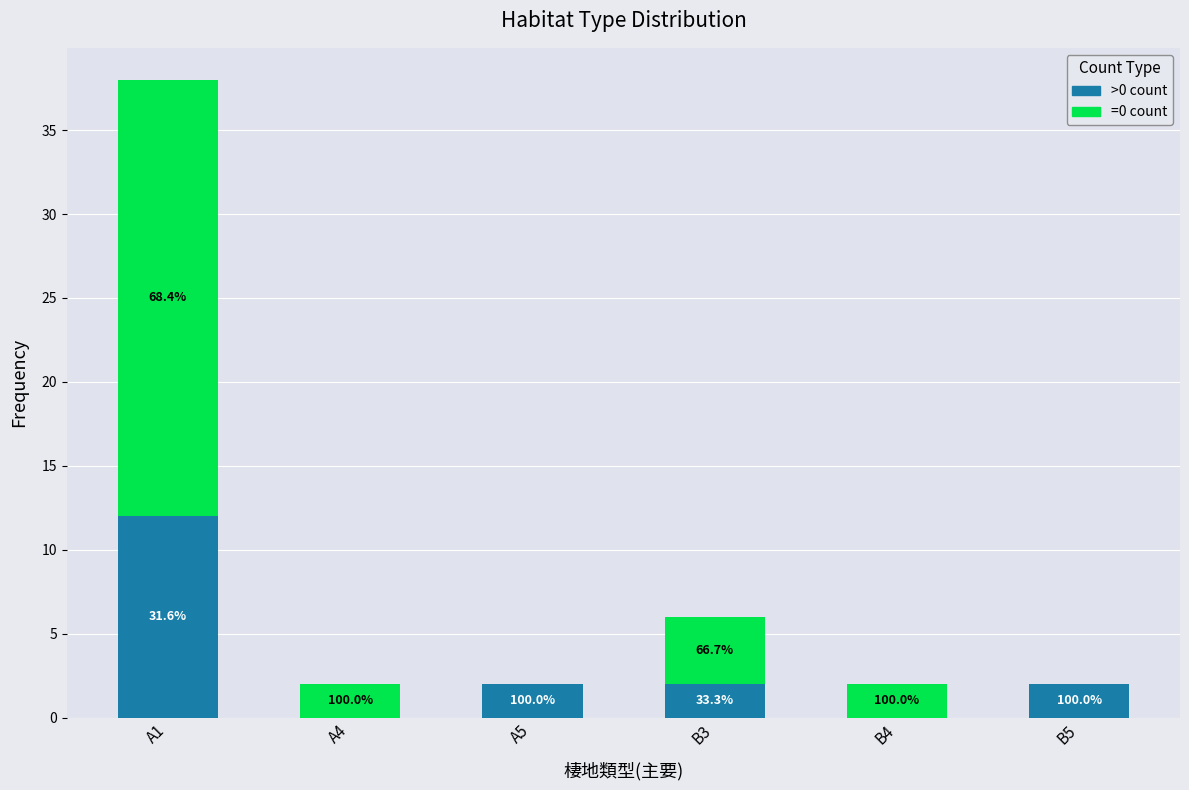

What is the total value across all series at A1?

38